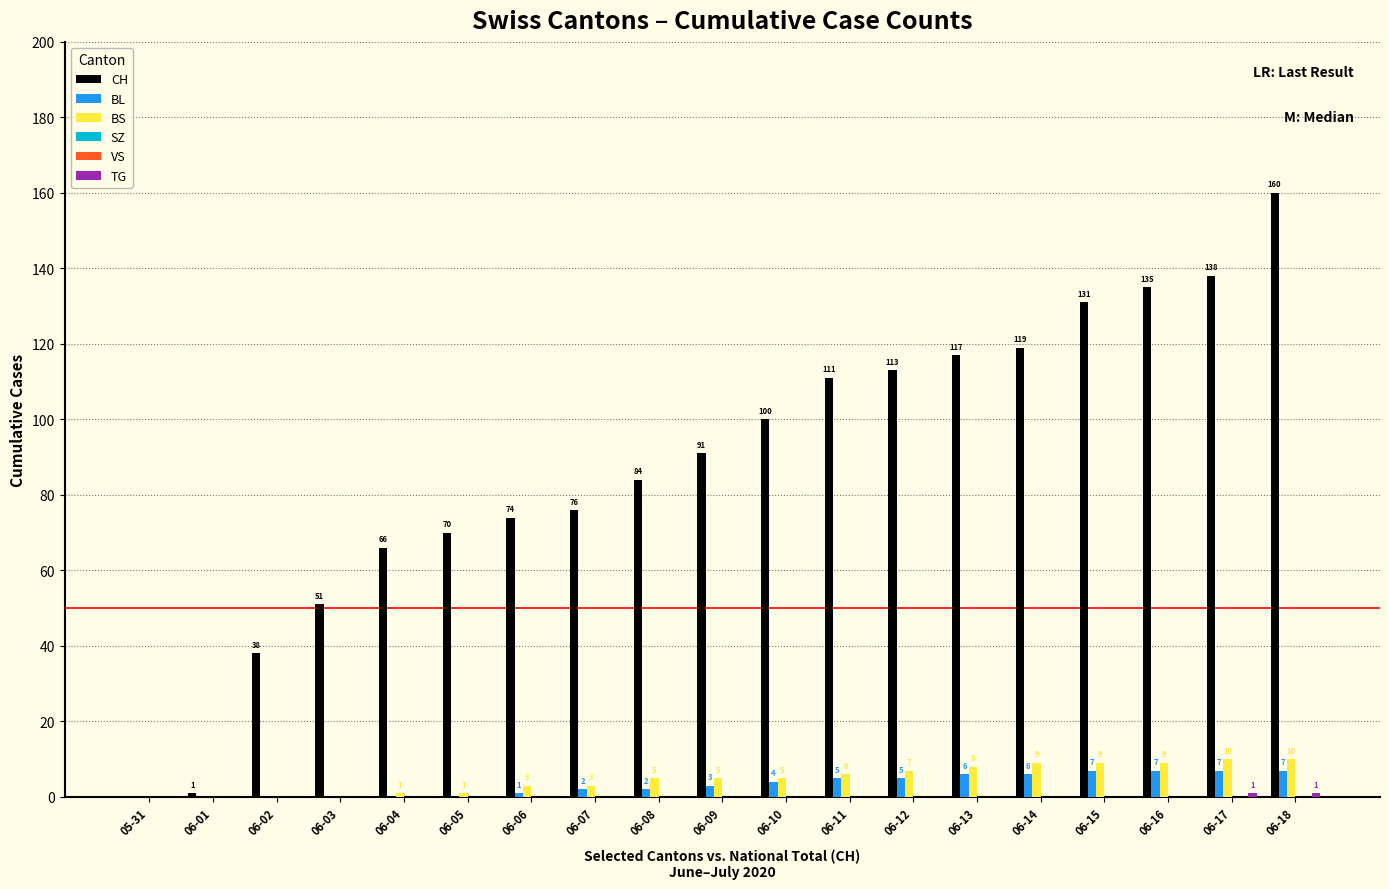

Reading left to right, what are all the values shown in this chart?

CH: 05-31=0	06-01=1	06-02=38	06-03=51	06-04=66	06-05=70	06-06=74	06-07=76	06-08=84	06-09=91	06-10=100	06-11=111	06-12=113	06-13=117	06-14=119	06-15=131	06-16=135	06-17=138	06-18=160
BL: 05-31=0	06-01=0	06-02=0	06-03=0	06-04=0	06-05=0	06-06=1	06-07=2	06-08=2	06-09=3	06-10=4	06-11=5	06-12=5	06-13=6	06-14=6	06-15=7	06-16=7	06-17=7	06-18=7
BS: 05-31=0	06-01=0	06-02=0	06-03=0	06-04=1	06-05=1	06-06=3	06-07=3	06-08=5	06-09=5	06-10=5	06-11=6	06-12=7	06-13=8	06-14=9	06-15=9	06-16=9	06-17=10	06-18=10
SZ: 05-31=0	06-01=0	06-02=0	06-03=0	06-04=0	06-05=0	06-06=0	06-07=0	06-08=0	06-09=0	06-10=0	06-11=0	06-12=0	06-13=0	06-14=0	06-15=0	06-16=0	06-17=0	06-18=0
VS: 05-31=0	06-01=0	06-02=0	06-03=0	06-04=0	06-05=0	06-06=0	06-07=0	06-08=0	06-09=0	06-10=0	06-11=0	06-12=0	06-13=0	06-14=0	06-15=0	06-16=0	06-17=0	06-18=0
TG: 05-31=0	06-01=0	06-02=0	06-03=0	06-04=0	06-05=0	06-06=0	06-07=0	06-08=0	06-09=0	06-10=0	06-11=0	06-12=0	06-13=0	06-14=0	06-15=0	06-16=0	06-17=1	06-18=1